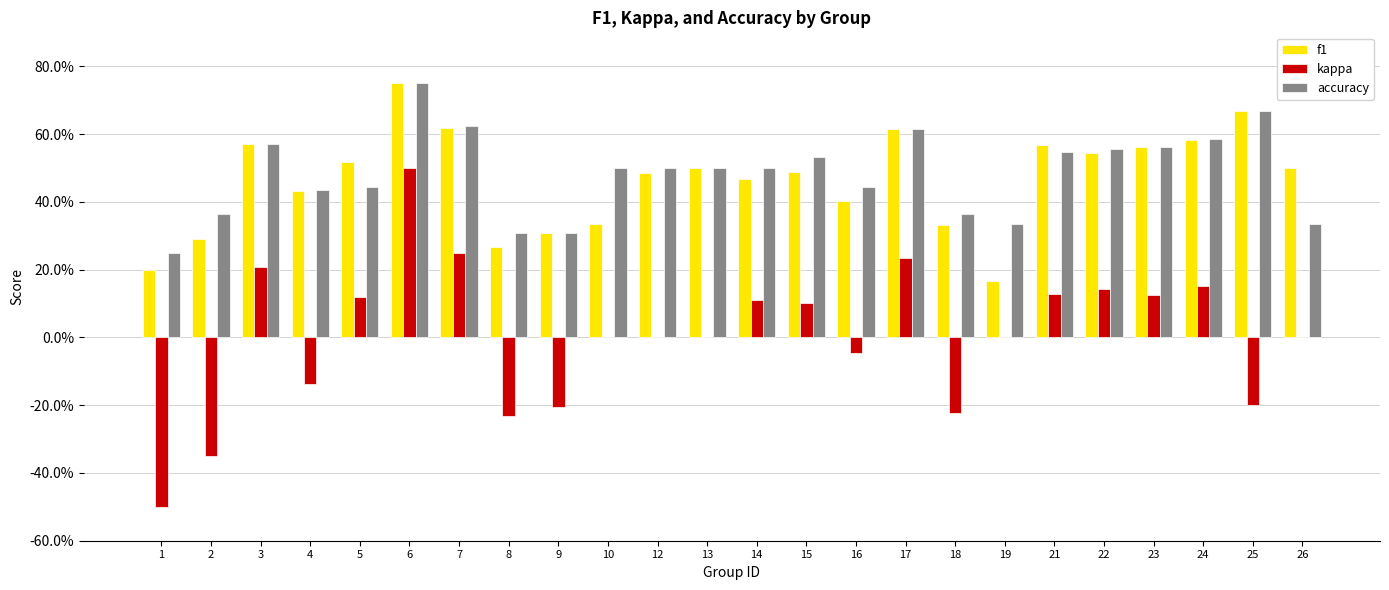

Between 12 and 26, which series saw the biggest shift?

accuracy